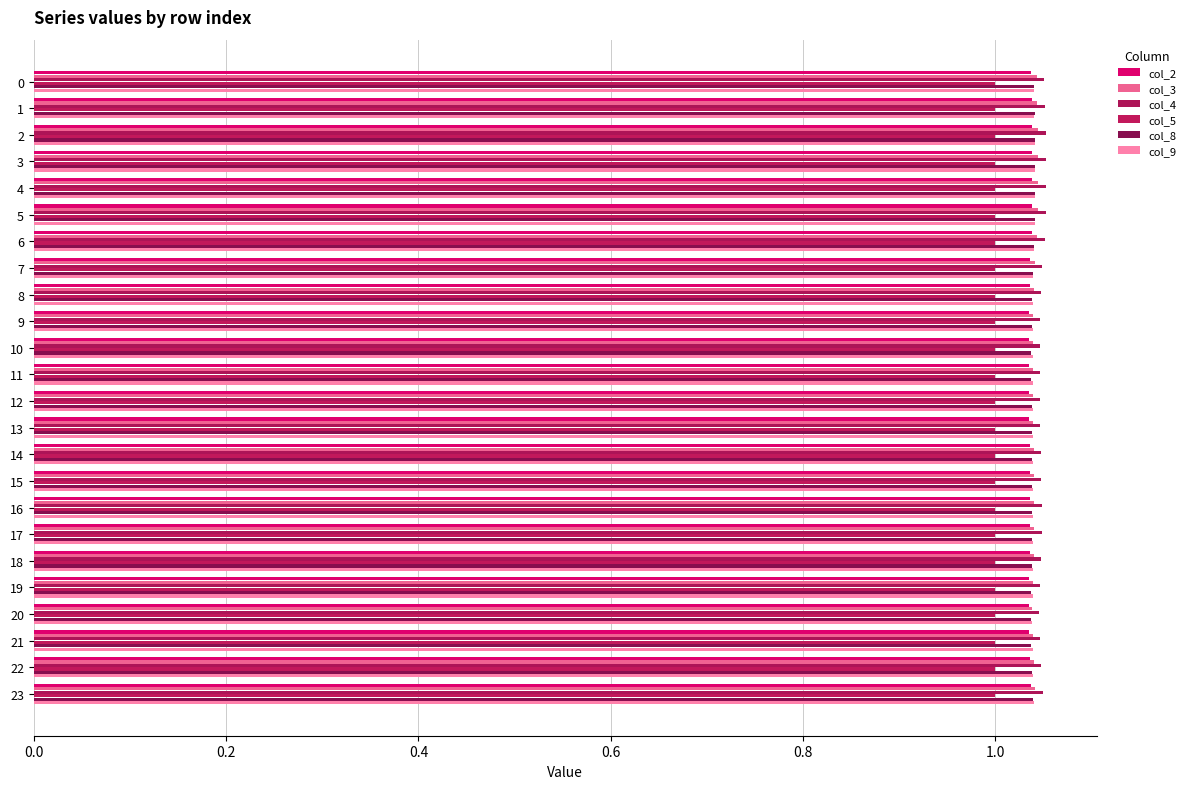

Count the number of categories in the chart.

24